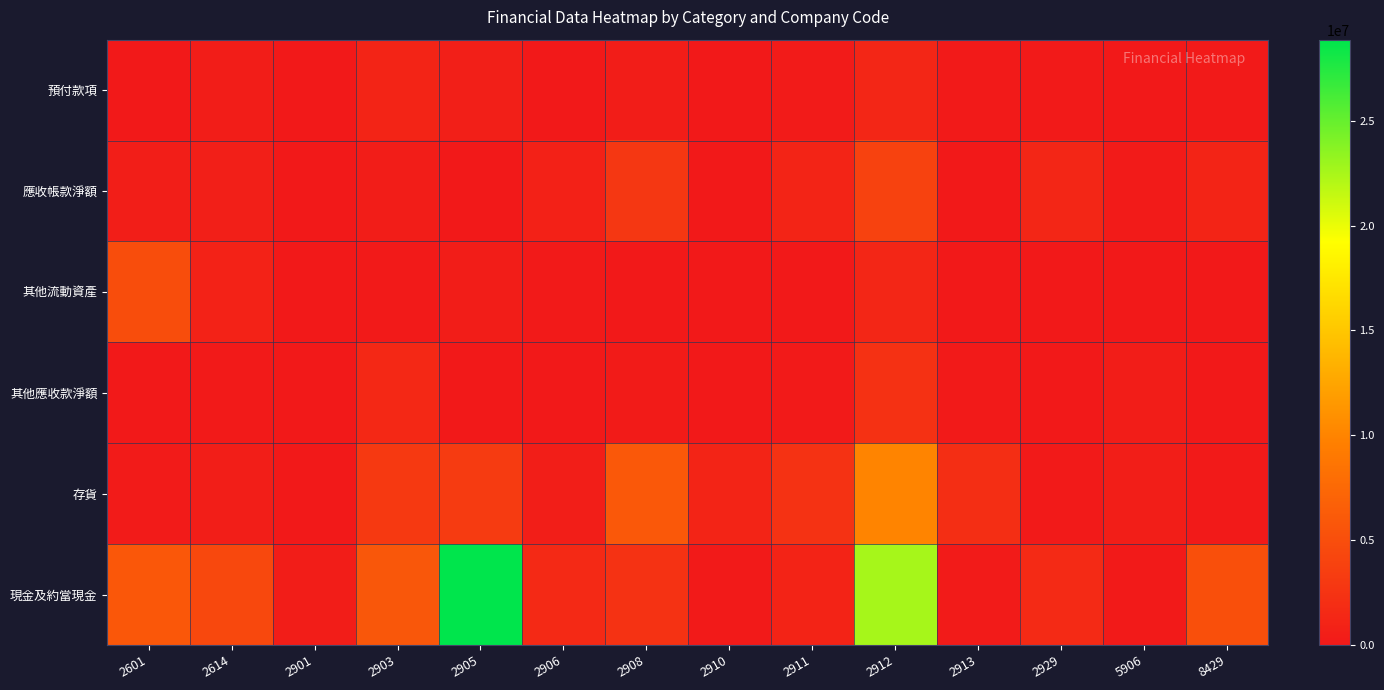

Reading right to left, list all the values displayed in this chart.

預付款項: 8429=76852	5906=52547	2929=138936	2913=126136	2912=1259898	2911=219450	2910=0	2908=416053	2906=0	2905=574310	2903=1109683	2901=525	2614=365312	2601=0
應收帳款淨額: 8429=1093165	5906=179687	2929=1205421	2913=54605	2912=3869530	2911=1052437	2910=7648	2908=2872366	2906=754264	2905=0	2903=394924	2901=1739	2614=594338	2601=461083
其他流動資產: 8429=0	5906=0	2929=691	2913=16334	2912=1217109	2911=4588	2910=25094	2908=34922	2906=107923	2905=435663	2903=94814	2901=1594	2614=851393	2601=4926908
其他應收款淨額: 8429=0	5906=419456	2929=6881	2913=68152	2912=2299869	2911=57397	2910=41080	2908=246256	2906=0	2905=0	2903=1463378	2901=2011	2614=119489	2601=0
存貨: 8429=152594	5906=527256	2929=99564	2913=1993097	2912=10021535	2911=2358844	2910=1063329	2908=5941019	2906=554599	2905=3173318	2903=3023108	2901=3950	2614=512876	2601=222223
現金及約當現金: 8429=5163959	5906=126282	2929=1618057	2913=179351	2912=22594714	2911=1009410	2910=105482	2908=2382261	2906=1536983	2905=28864819	2903=5856819	2901=349786	2614=4436544	2601=5874634